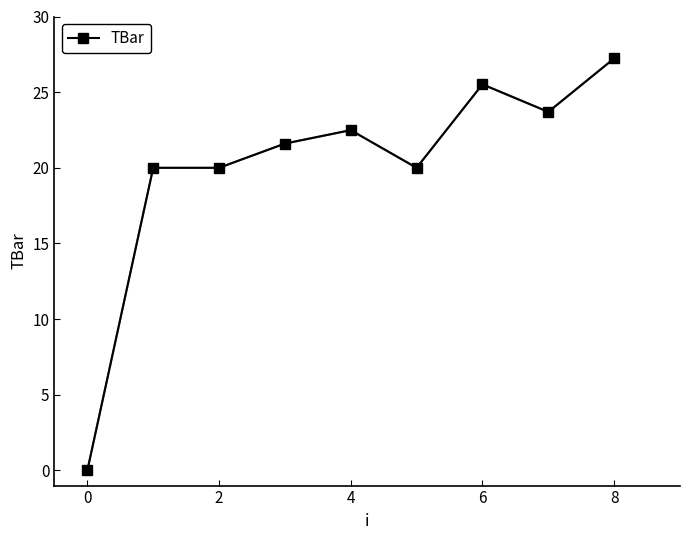

True or false: there are more than 1 points higher than both neighbors.

True